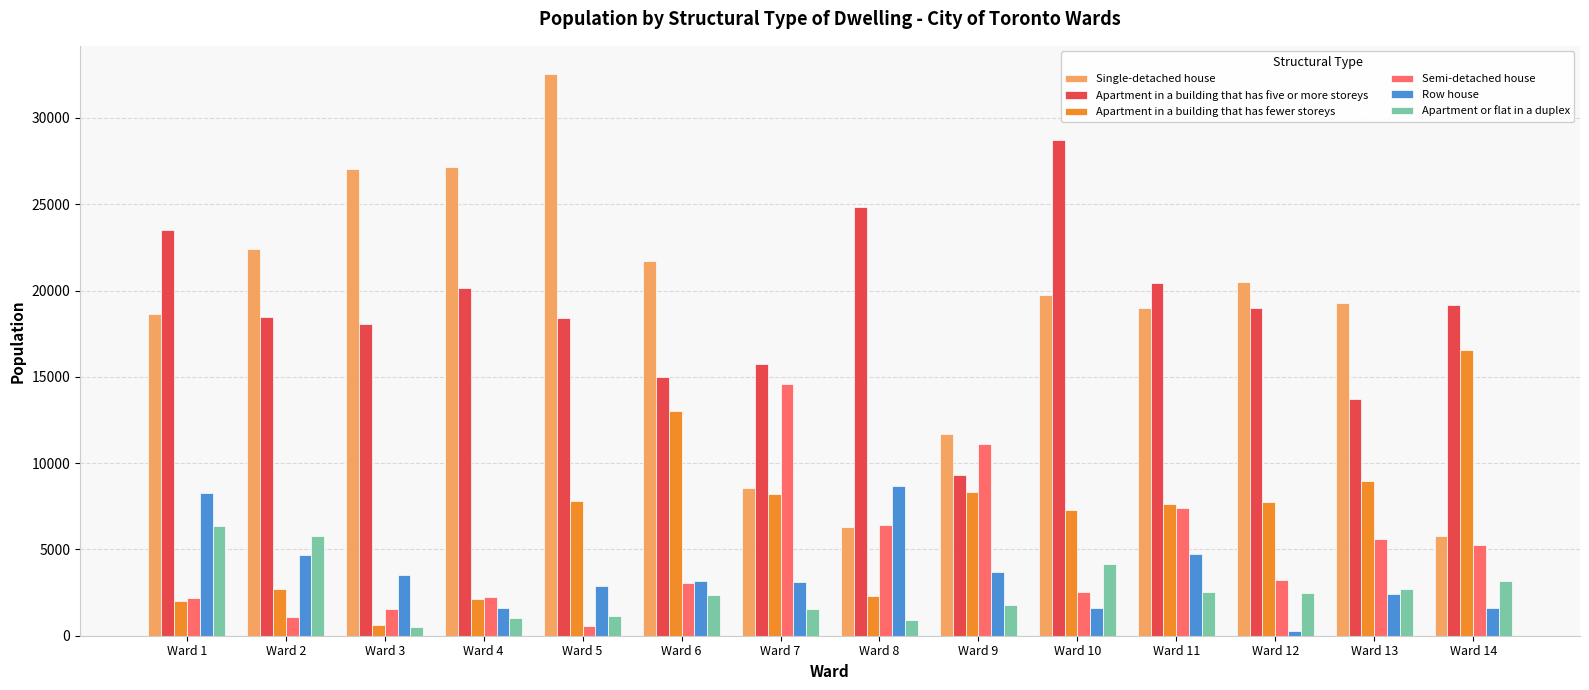

What is the value of the Row house bar at the 3rd from the left?

3505